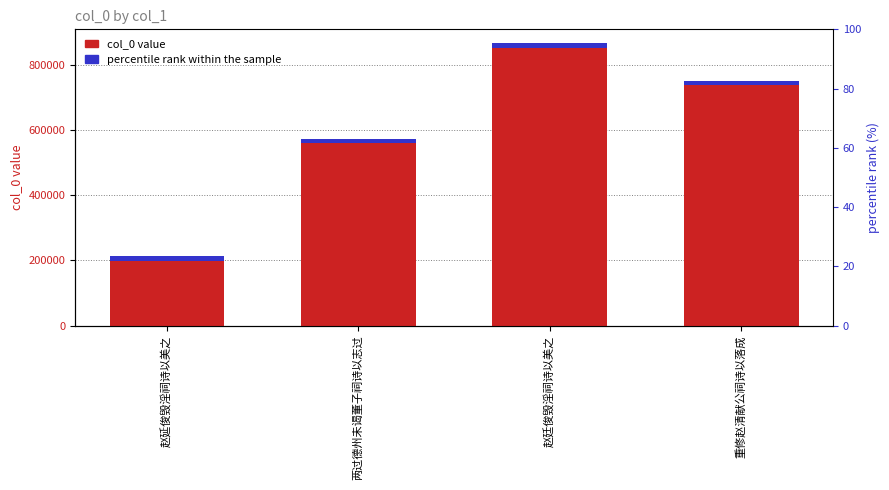

What is the minimum value shown in the chart?

212568